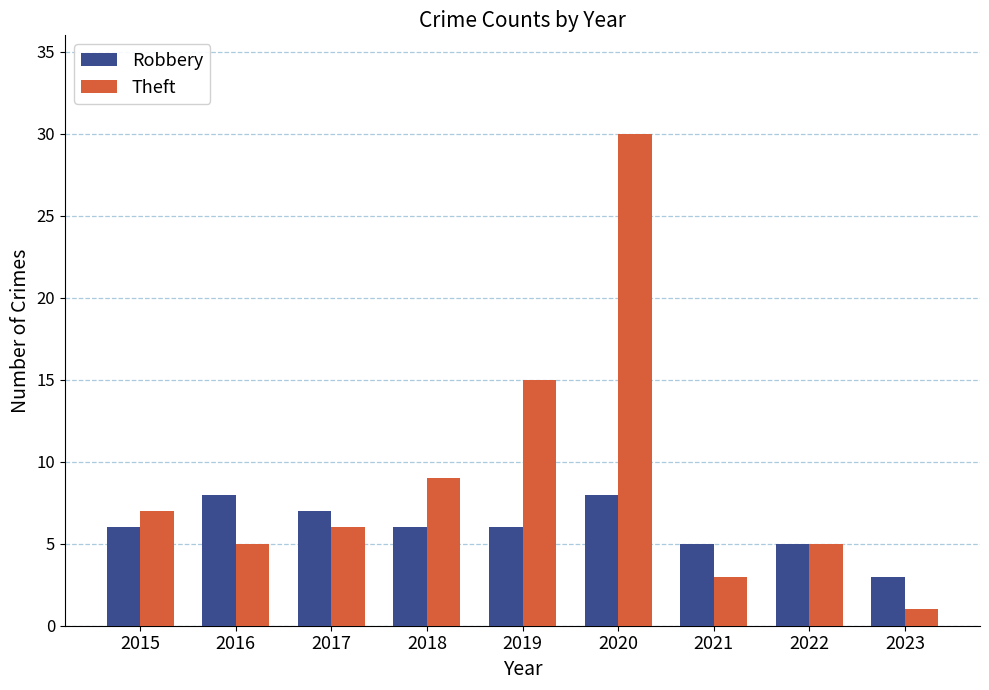

Which series has the largest range (max minus min)?

Theft